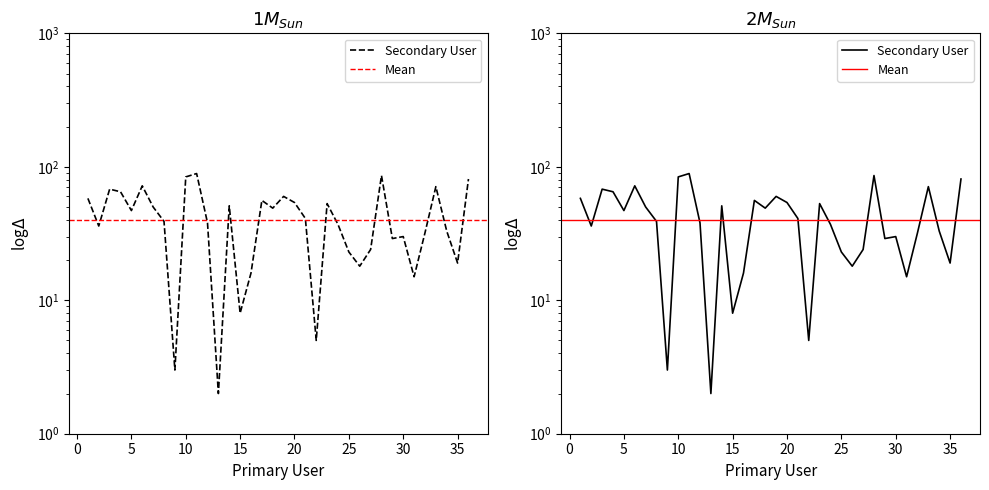

What is the value of the 8th point from the left?

39